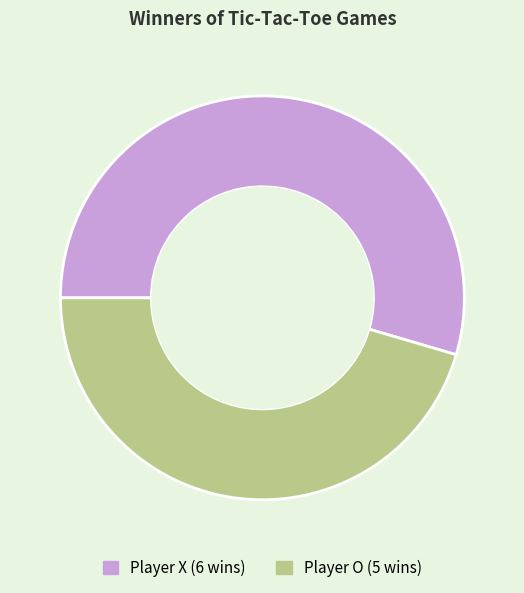

Is there a majority slice in this chart?

Yes